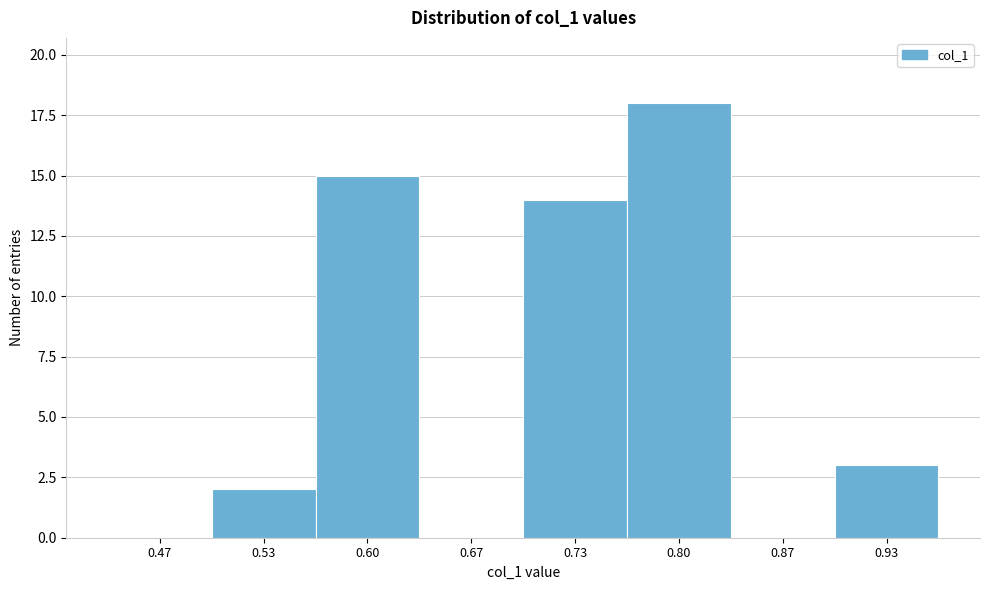

Reading left to right, transcribe all the data shown in this chart.

0.47=0	0.53=2	0.60=15	0.67=0	0.73=14	0.80=18	0.87=0	0.93=3